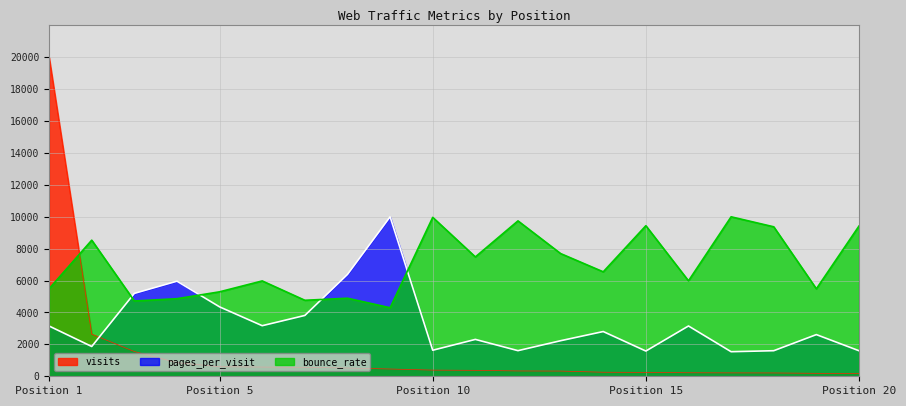

Where is visits nearest to the value 10087?

2